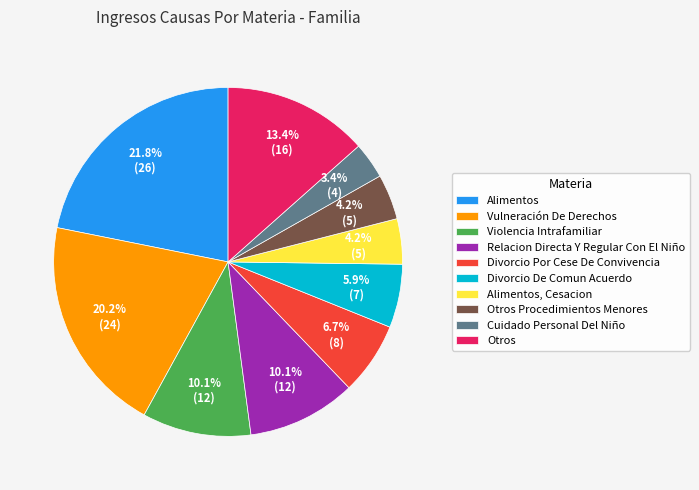

What is the ratio of the value at Divorcio De Comun Acuerdo to the value at Alimentos, Cesacion?

1.4